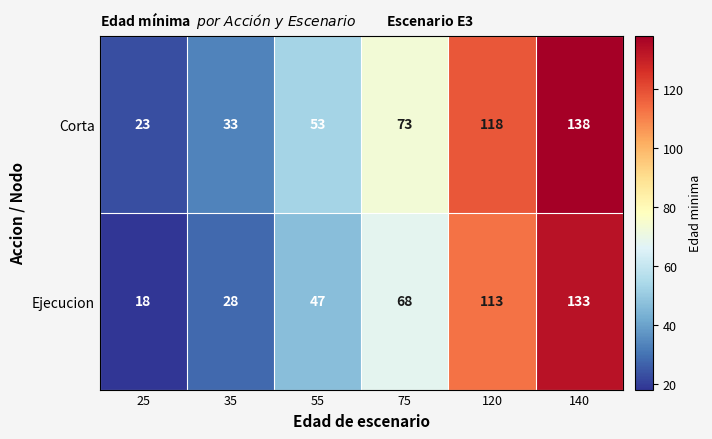

What is the approximate value of Corta at 55?

53